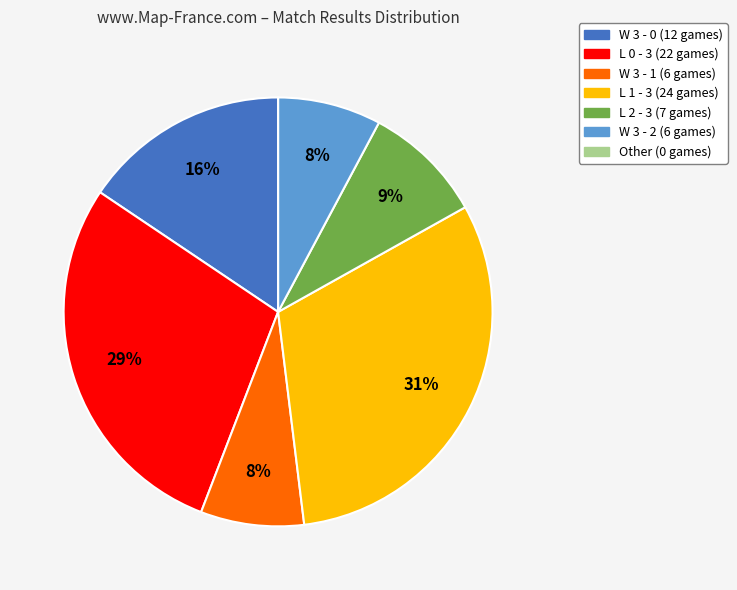

Is it true that W 3 - 2 is 8% of the pie?

True